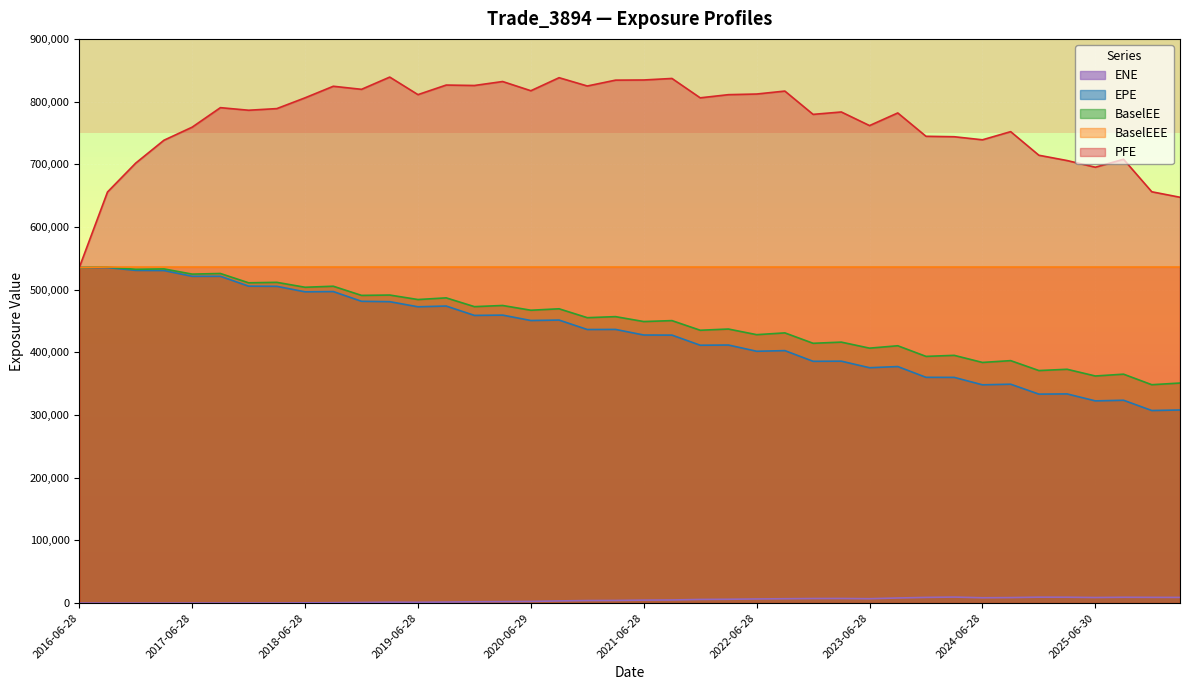

The value of PFE at 2024-12-30 is 714379.0. True or false?

True